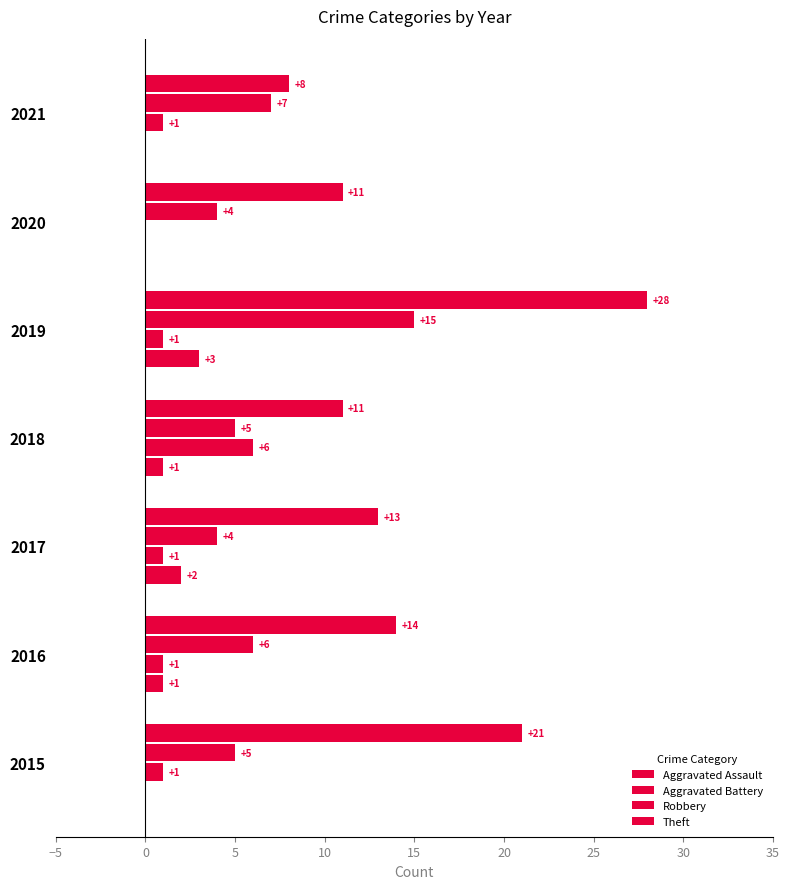

How many series are shown in this chart?

4